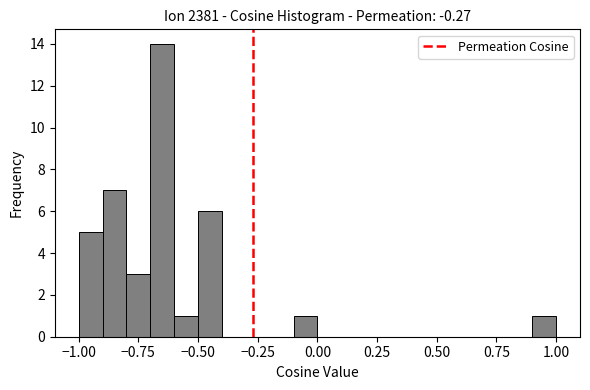

Read against the x-axis, roughly where is the centre of the tallest bar?

-0.65